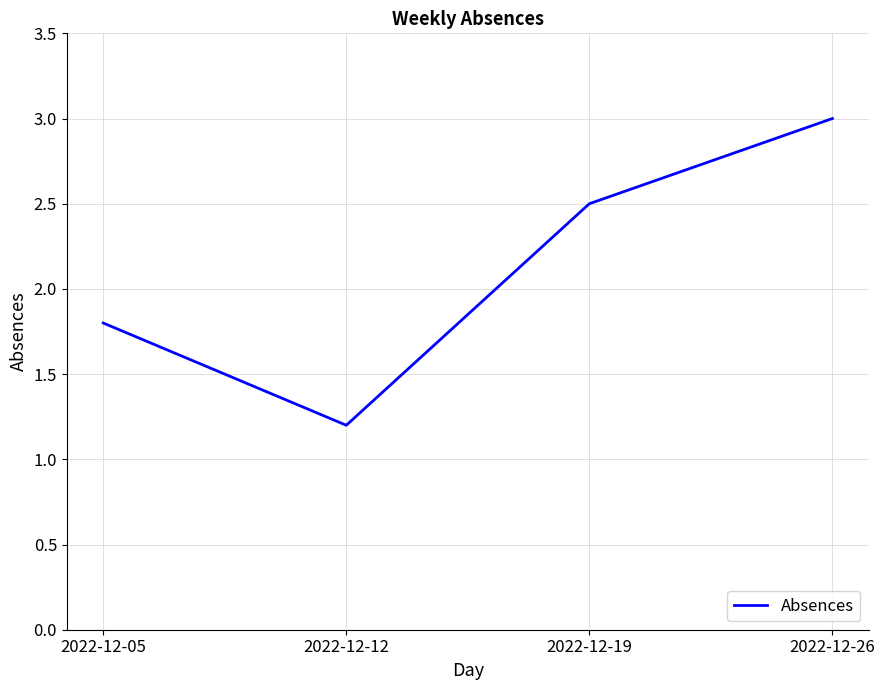

Reading right to left, extract all data points from this chart.

3.0	2.5	1.2	1.8